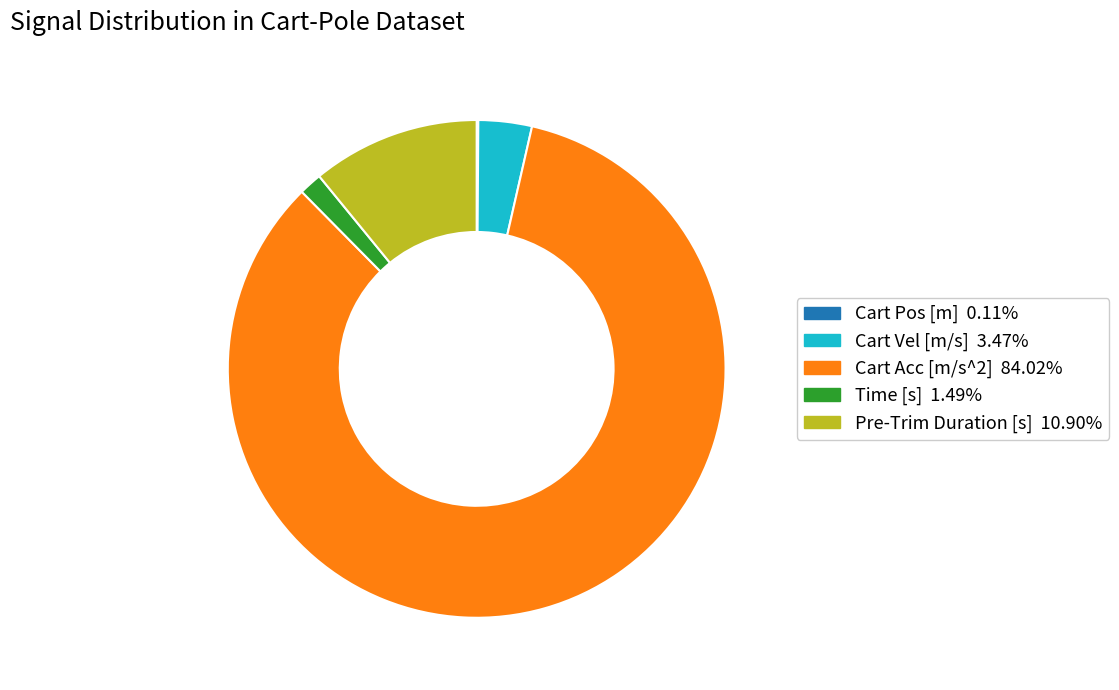

Does any single category account for the majority?

Yes